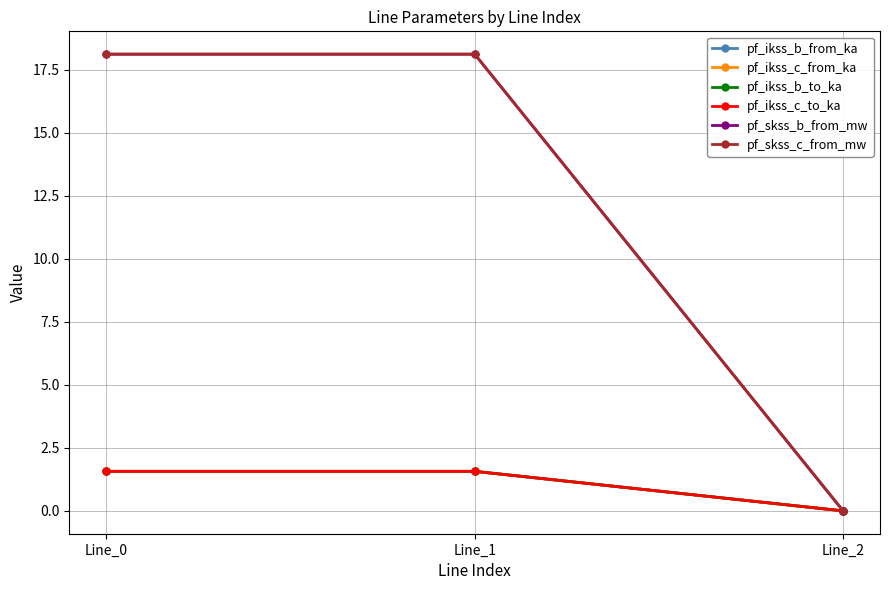

Does the chart have visible grid lines?

Yes